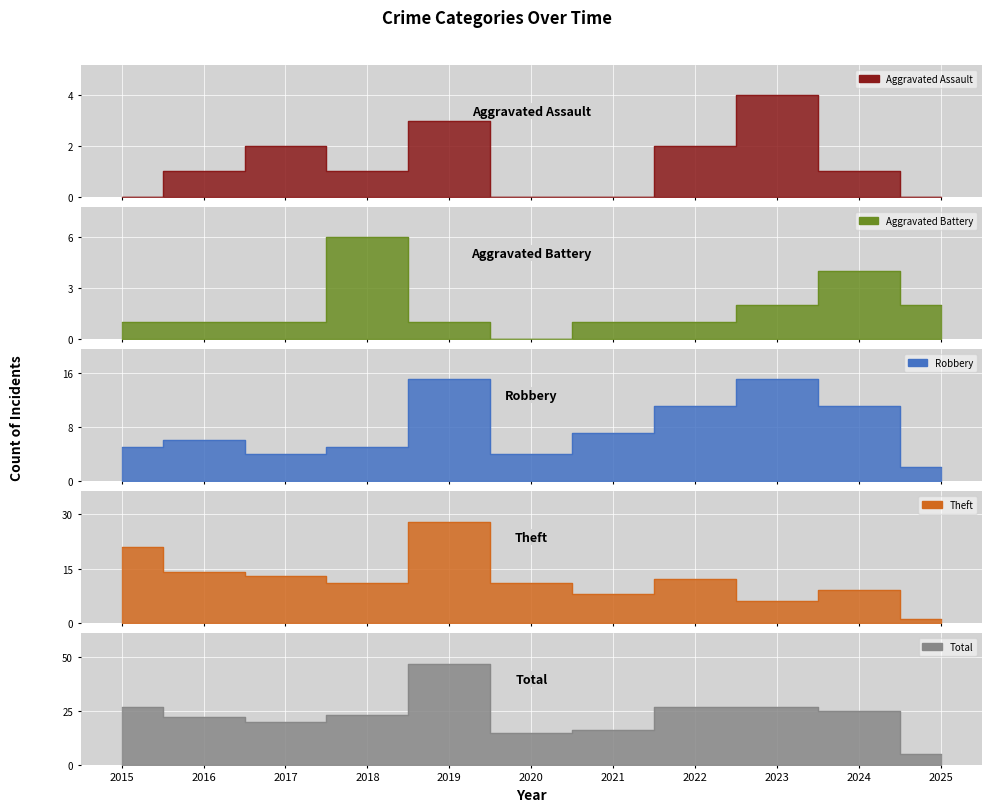

What is the greatest value displayed?

47